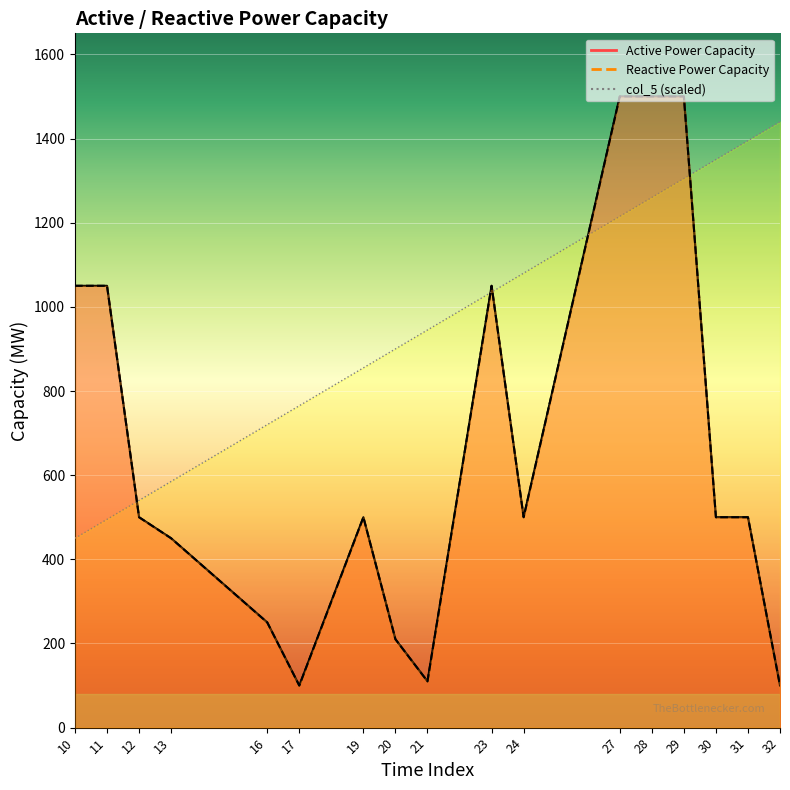

What is the value of the col_5 point at the 14th from the left?

1305